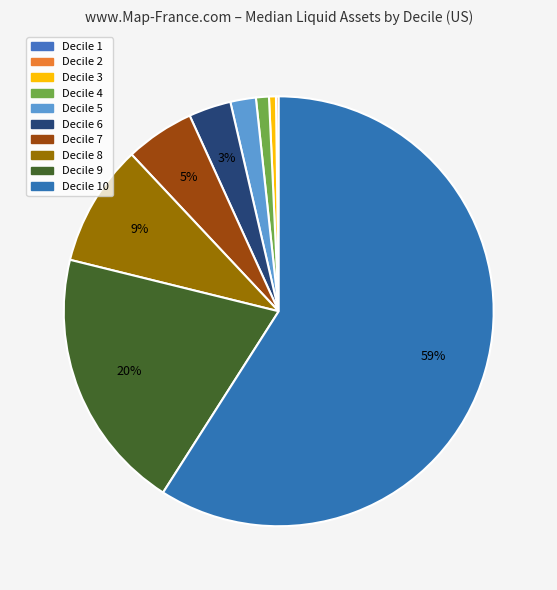

Which category has the smallest portion of the pie?

Decile 1